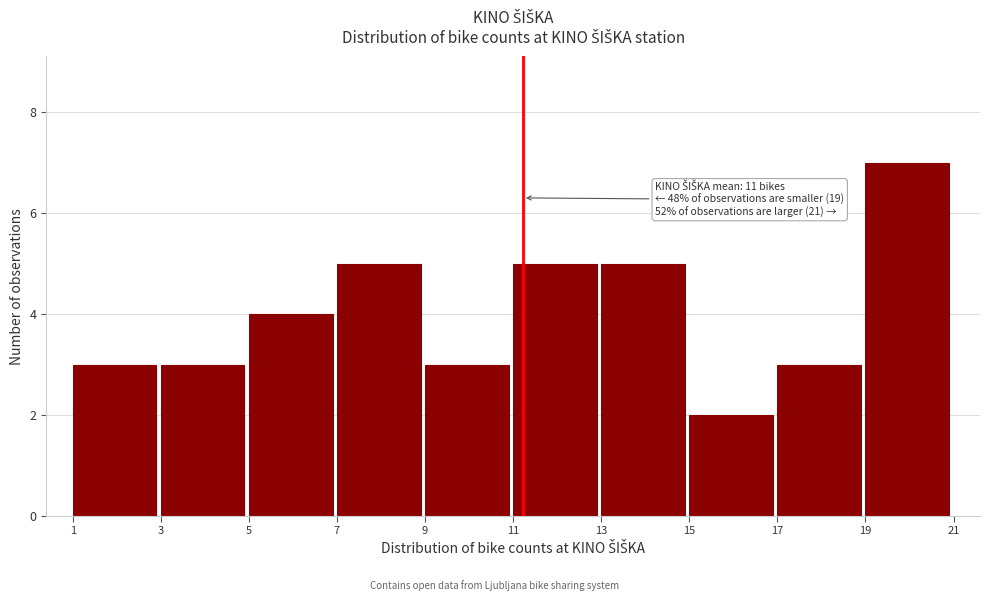

Over which range of the x-axis is the bar tallest?

19 to 21